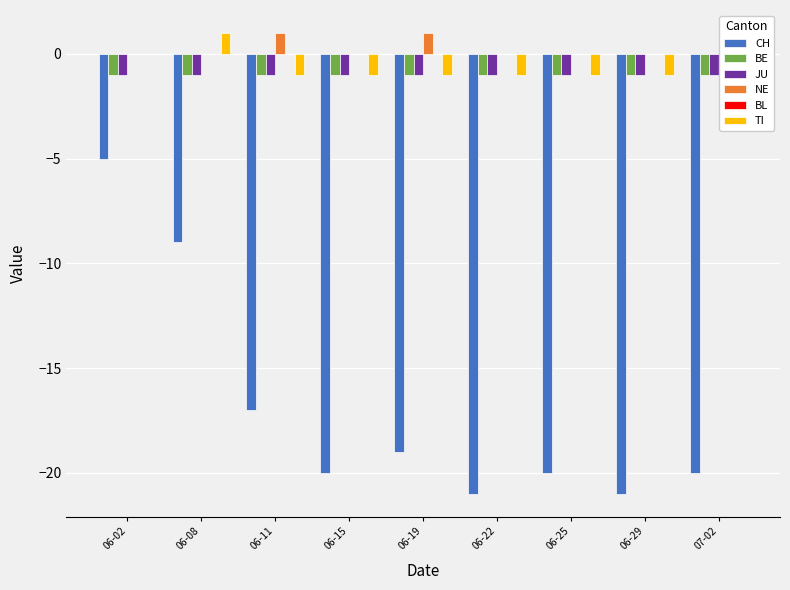

Reading left to right, list all the values displayed in this chart.

CH: 06-02=-5	06-08=-9	06-11=-17	06-15=-20	06-19=-19	06-22=-21	06-25=-20	06-29=-21	07-02=-20
BE: 06-02=-1	06-08=-1	06-11=-1	06-15=-1	06-19=-1	06-22=-1	06-25=-1	06-29=-1	07-02=-1
JU: 06-02=-1	06-08=-1	06-11=-1	06-15=-1	06-19=-1	06-22=-1	06-25=-1	06-29=-1	07-02=-1
NE: 06-02=0	06-08=0	06-11=1	06-15=0	06-19=1	06-22=0	06-25=0	06-29=0	07-02=0
BL: 06-02=0	06-08=0	06-11=0	06-15=0	06-19=0	06-22=0	06-25=0	06-29=0	07-02=0
TI: 06-02=0	06-08=1	06-11=-1	06-15=-1	06-19=-1	06-22=-1	06-25=-1	06-29=-1	07-02=-1